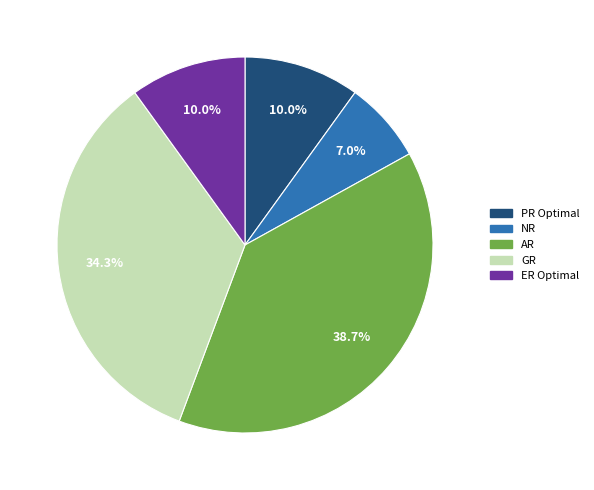

Is there any slice that represents more than half of the pie?

No